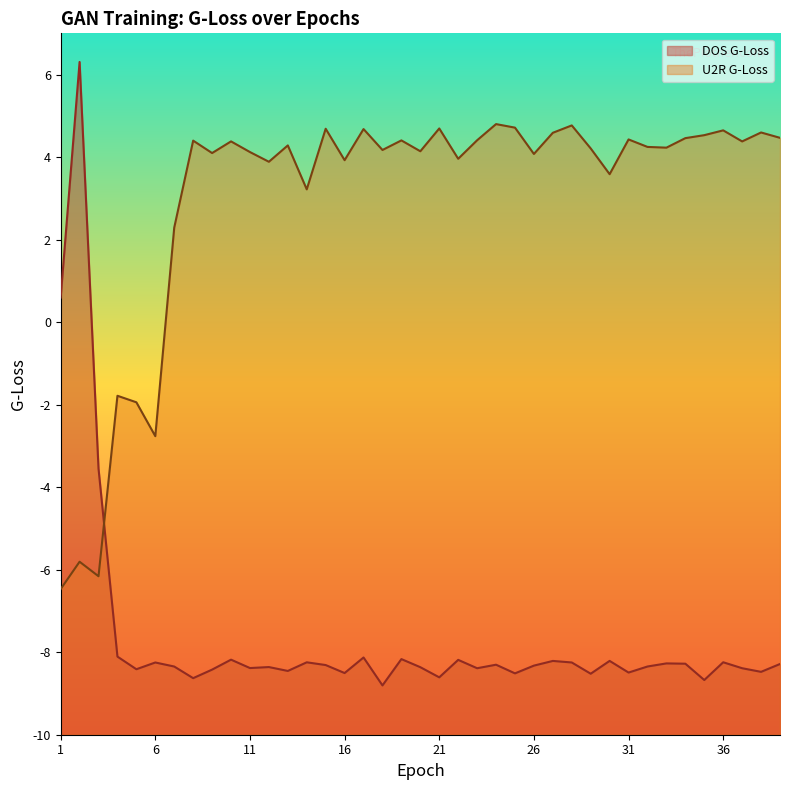

In DOS G-Loss, how many points are lower than both neighbors (excluding endpoints)?

13